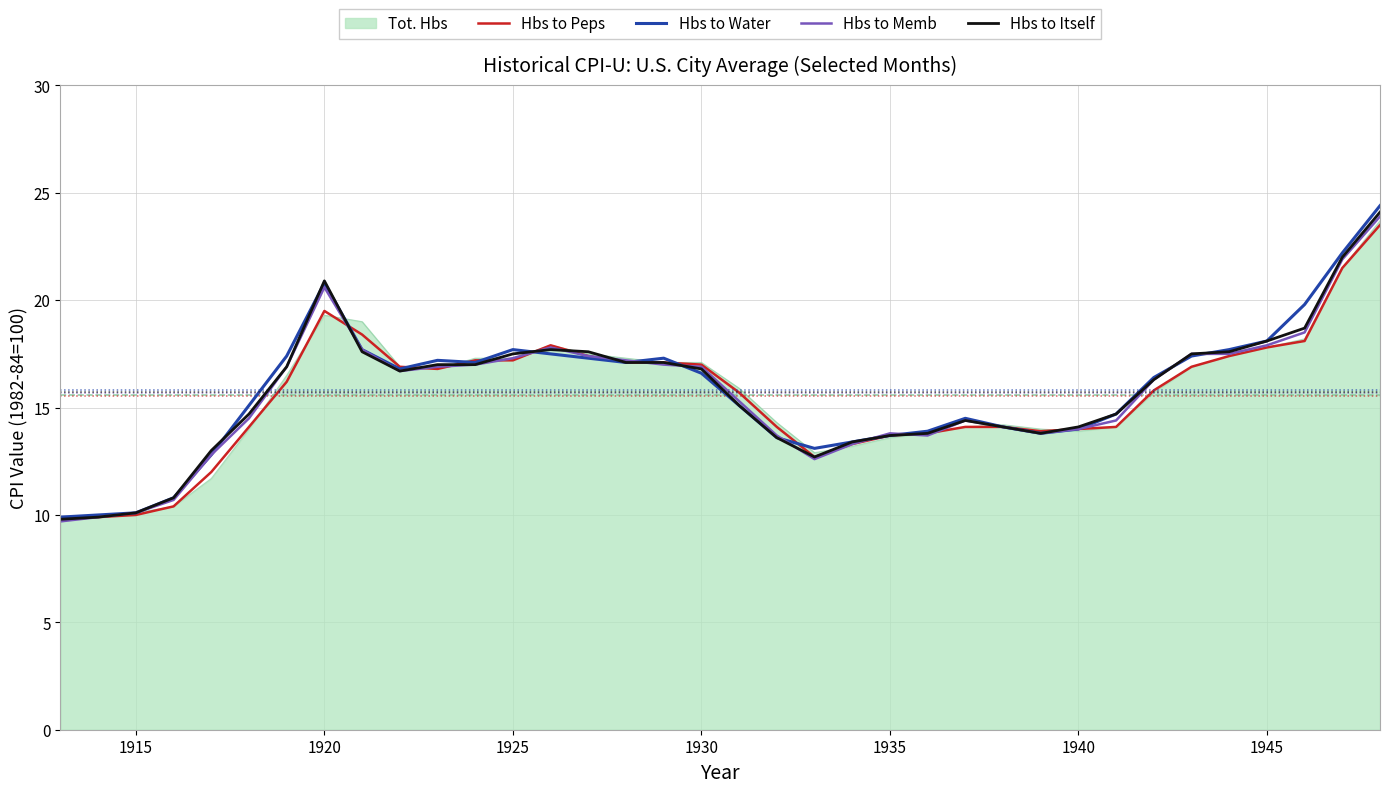

What is the maximum value for Hbs to Water?

24.4